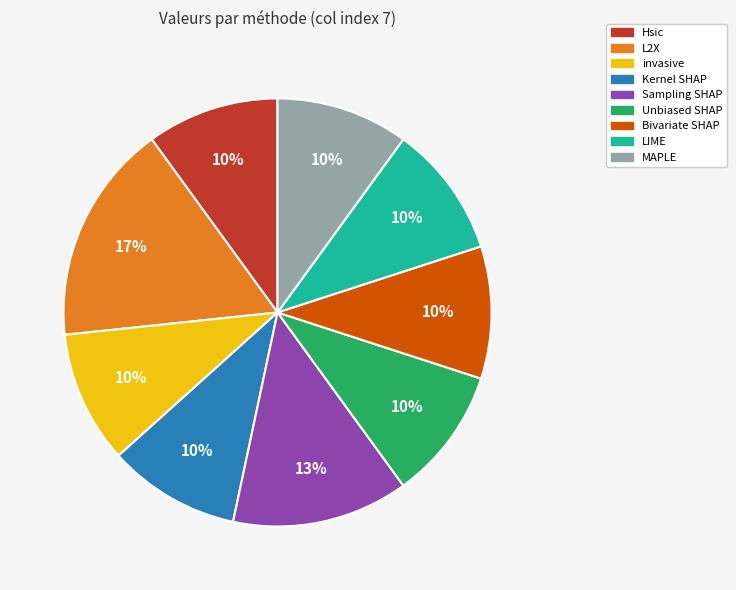

Approximately how many times larger is the value at Unbiased SHAP compared to Kernel SHAP?

1.0